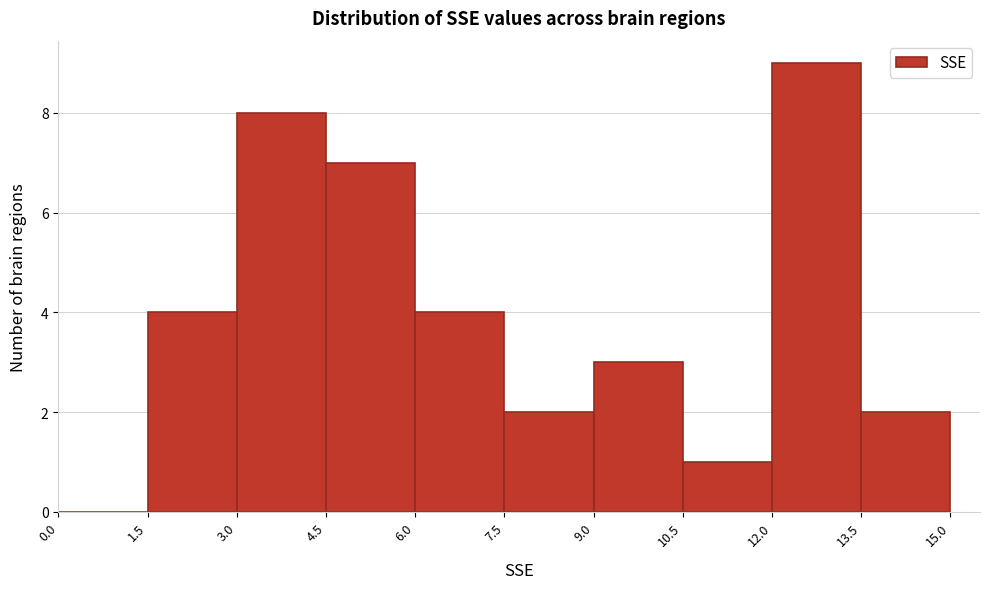

Reading left to right, transcribe this chart: for each bar, give the range it covers on the x-axis and its height. The values are not printed on the chart, so give them approximately, as read against the axis.

0.0 to 1.5: 0
1.5 to 3.0: 4
3.0 to 4.5: 8
4.5 to 6.0: 7
6.0 to 7.5: 4
7.5 to 9.0: 2
9.0 to 10.5: 3
10.5 to 12.0: 1
12.0 to 13.5: 9
13.5 to 15.0: 2